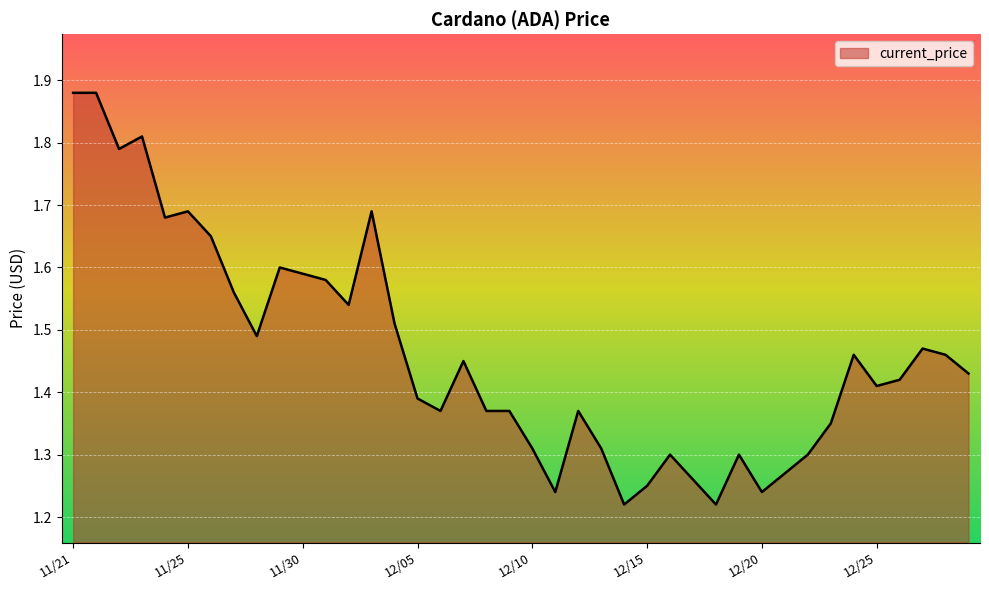

How many lines are shown in the chart?

1